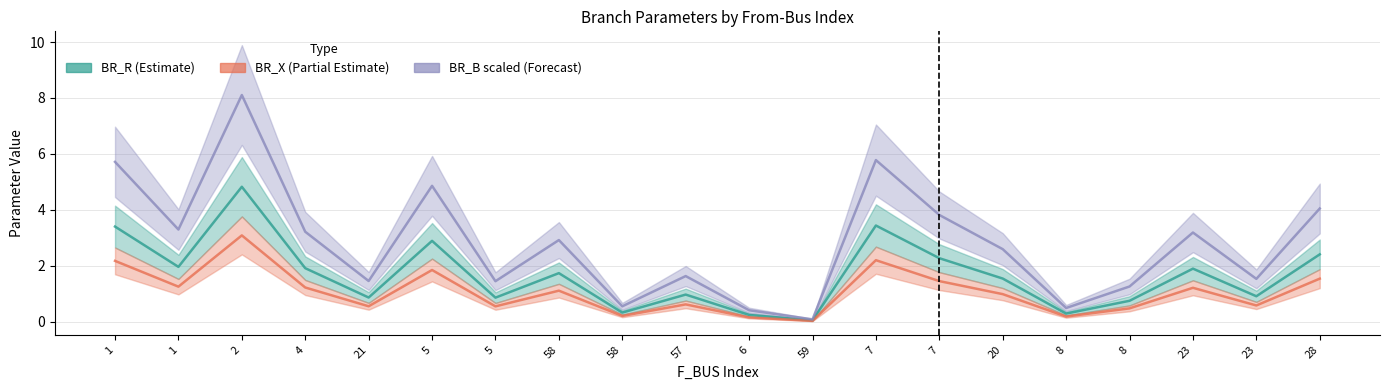

How many interior local peaks does the BR_R series have?

6